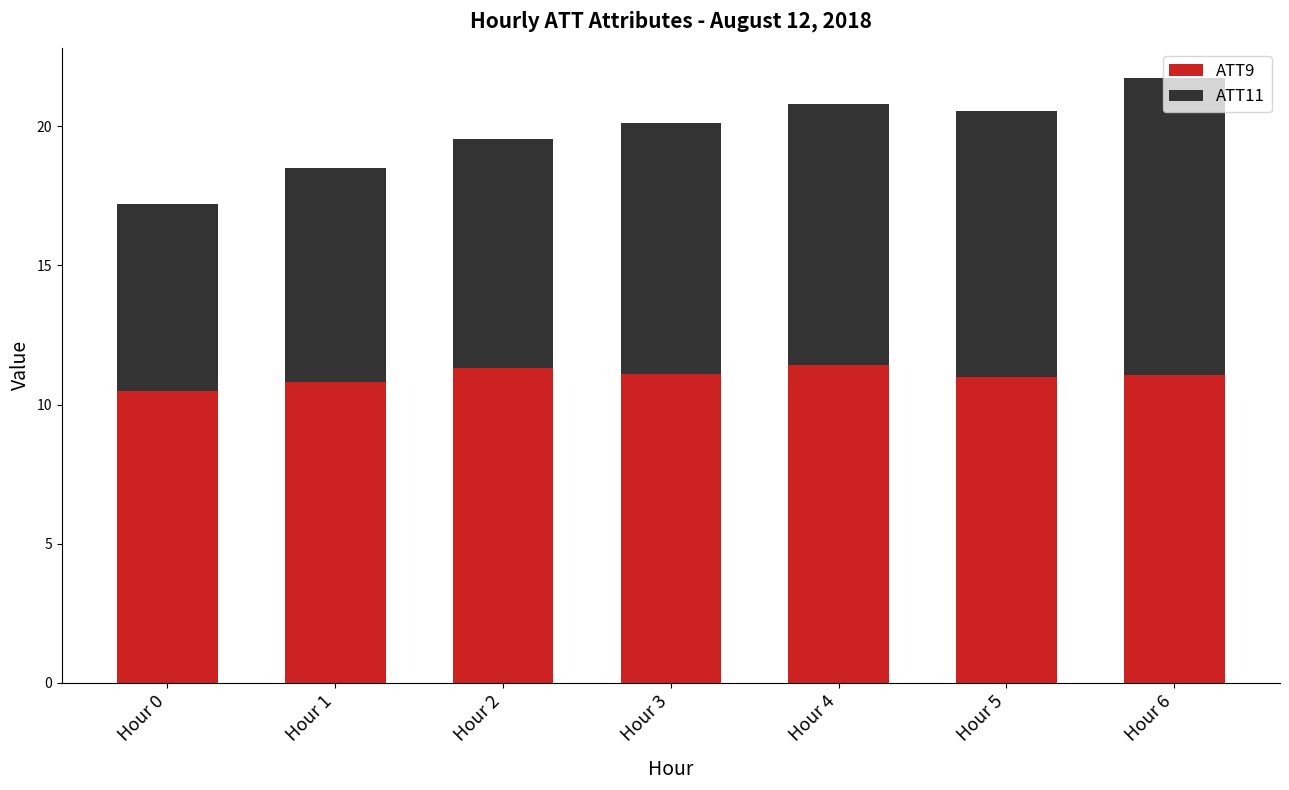

What is the average value of the ATT9 series?

11.0